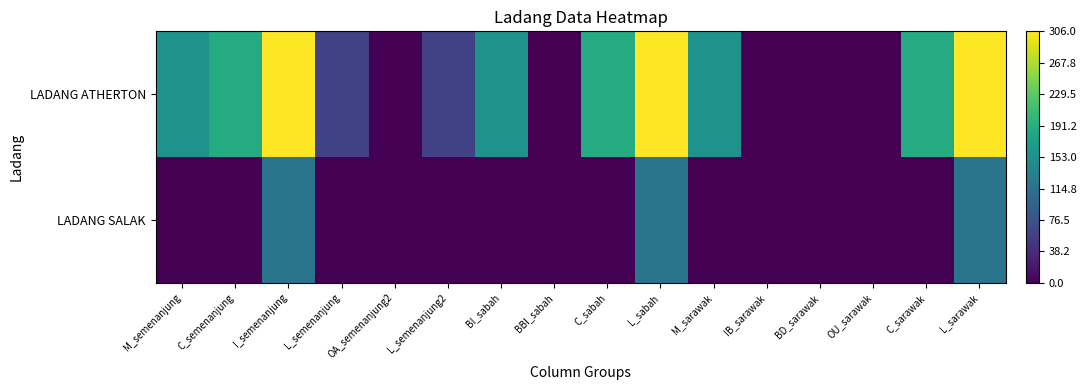

Which series changed the most between M_semenanjung and M_sarawak?

LADANG ATHERTON